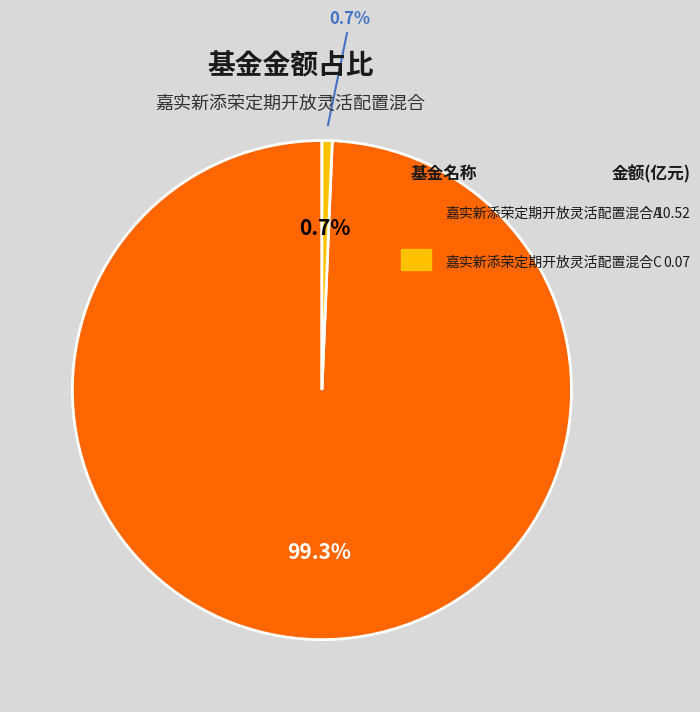

Do 嘉实新添荣定期开放灵活配置混合C and 嘉实新添荣定期开放灵活配置混合A together represent more than half of the pie?

Yes